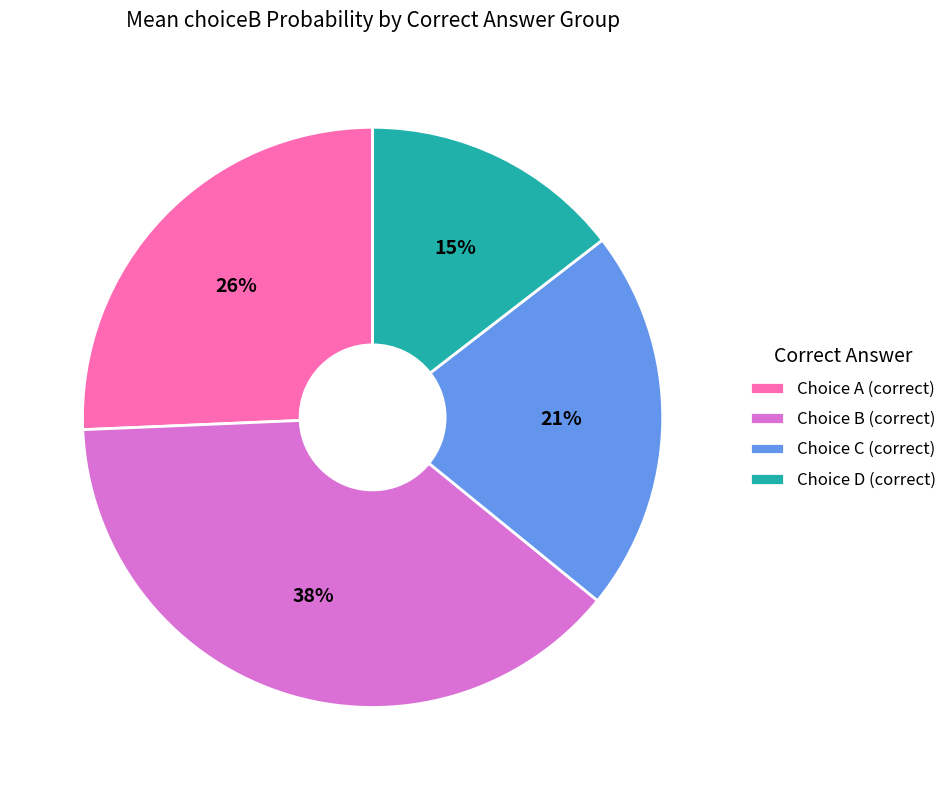

True or false: Choice B (correct) accounts for 38% of the total.

True